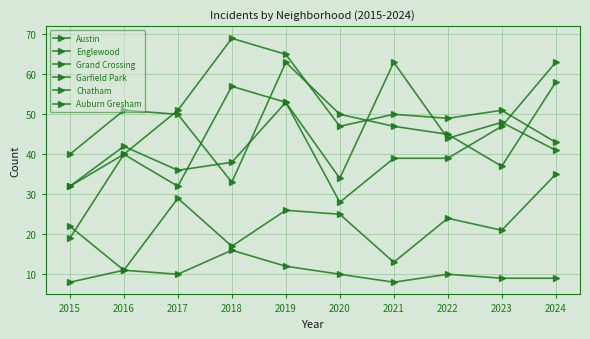

Is this an area chart (filled region under the line)?

No